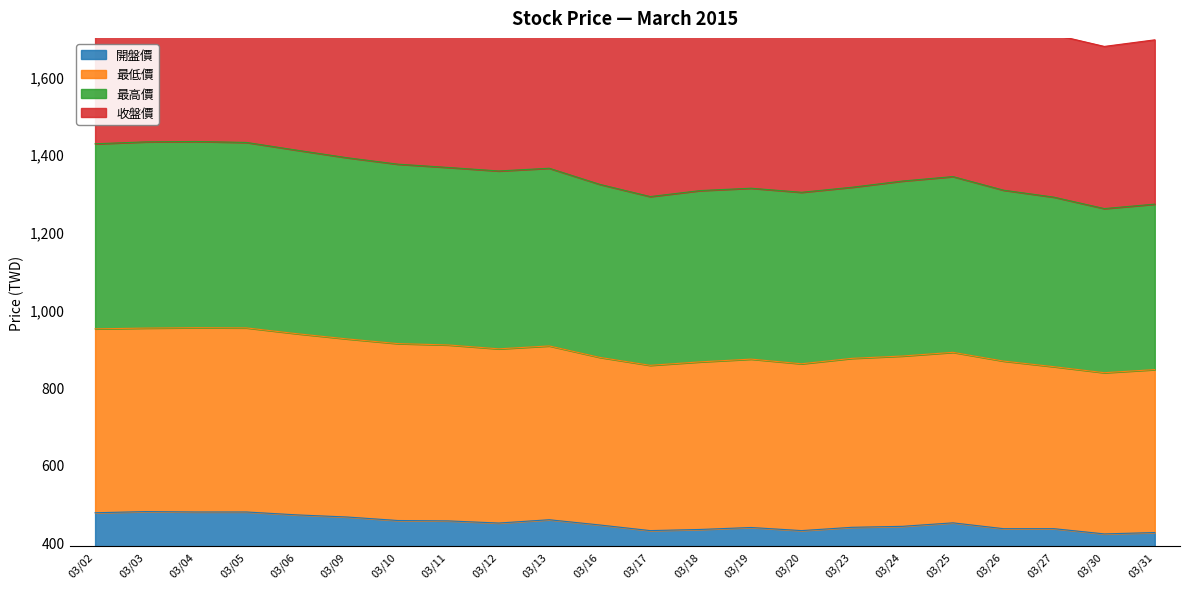

What is the greatest value displayed?

1910.5